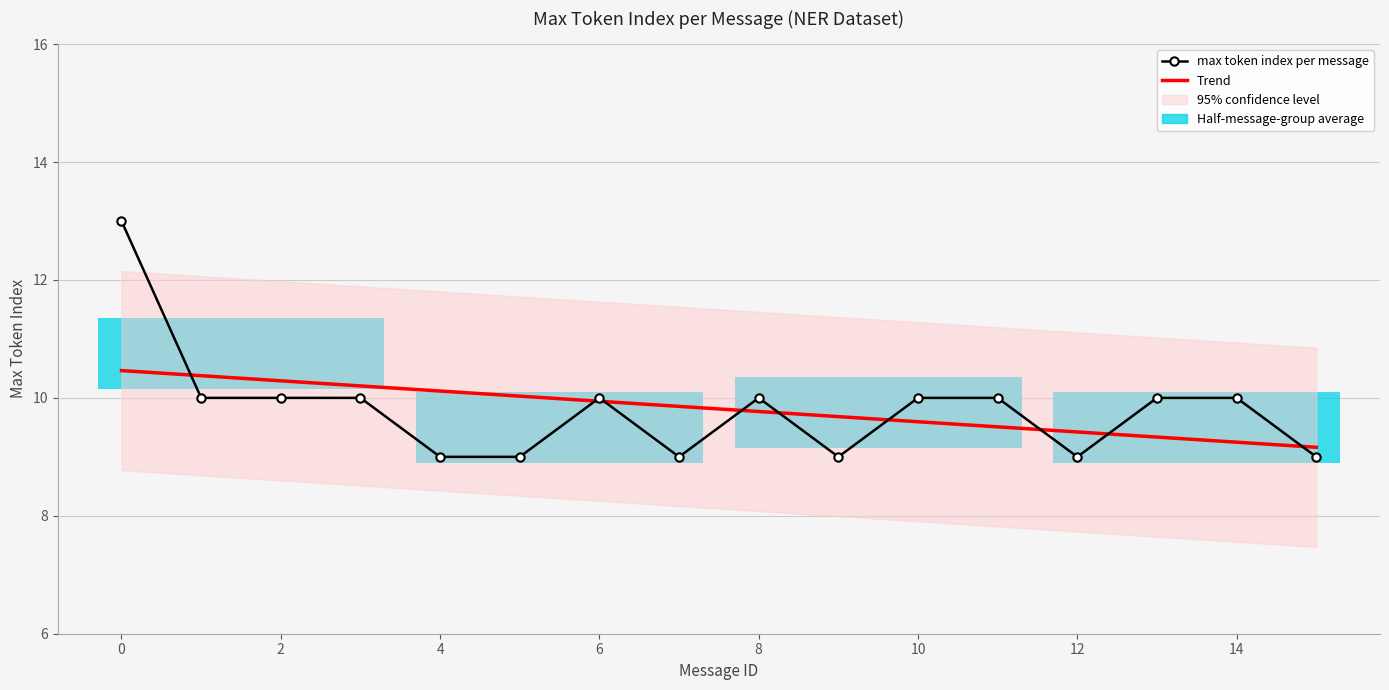

True or false: there are more than 1 points higher than both neighbors.

True